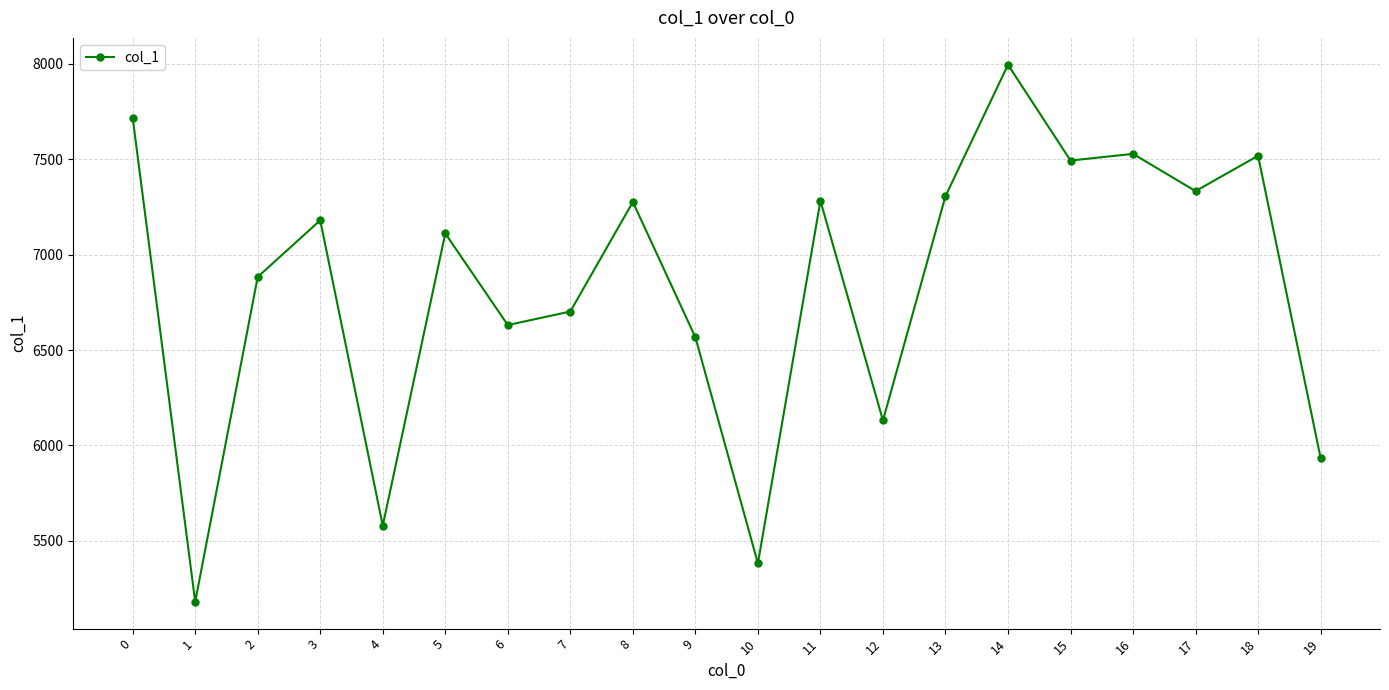

What is the minimum value shown in the chart?

5181